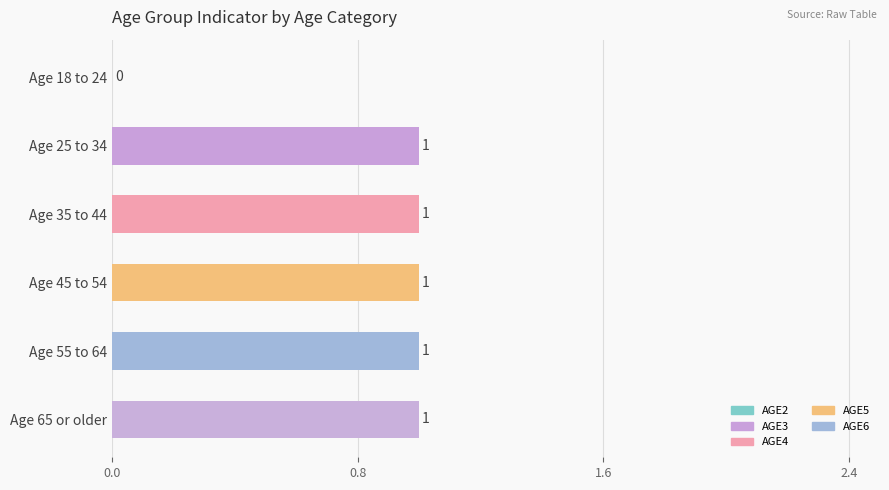

Does the chart contain stacked bars?

No